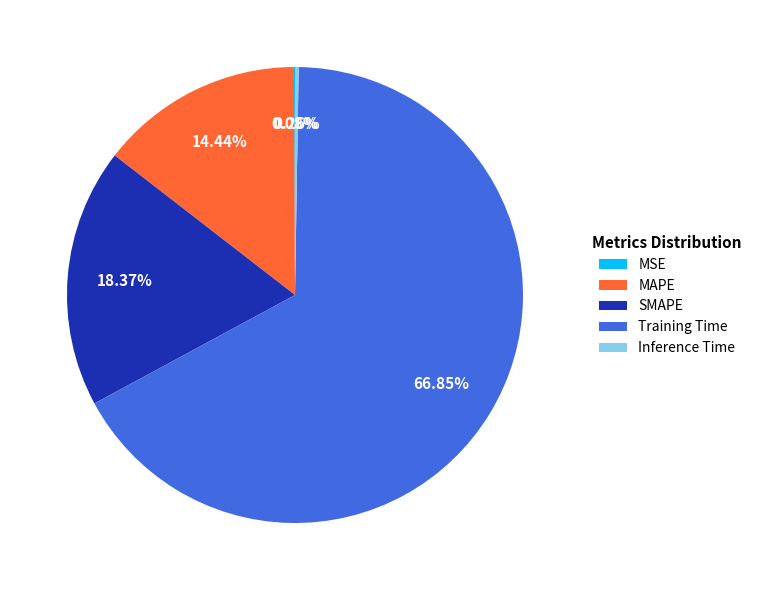

Which slice is the largest?

Training Time